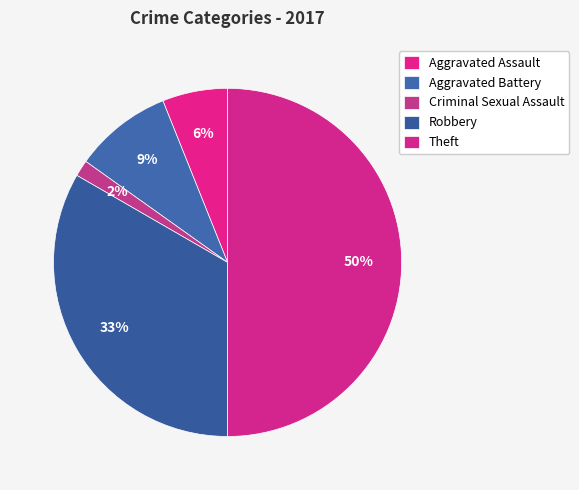

The Criminal Sexual Assault slice represents 1% of the pie. True or false?

False